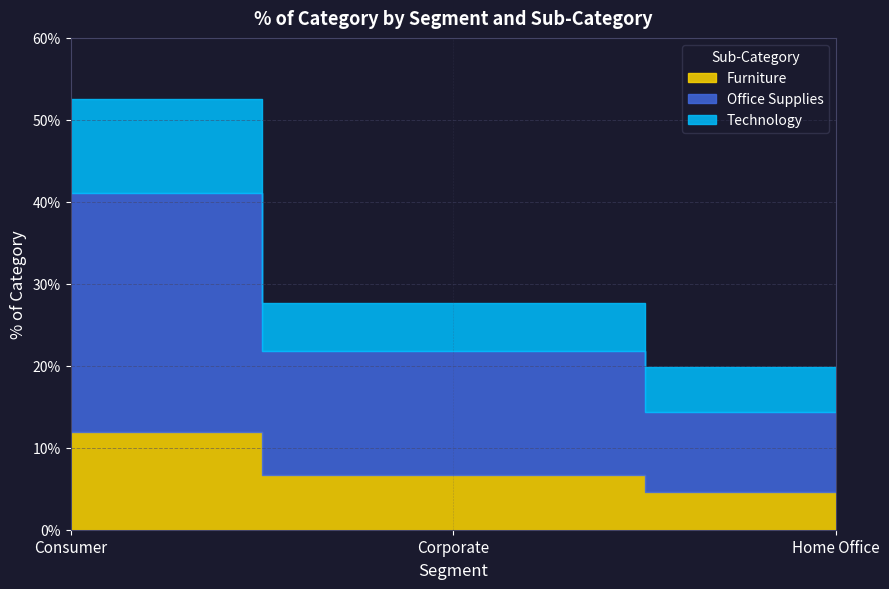

What is the difference between the Furniture values at Corporate and Consumer?

0.1